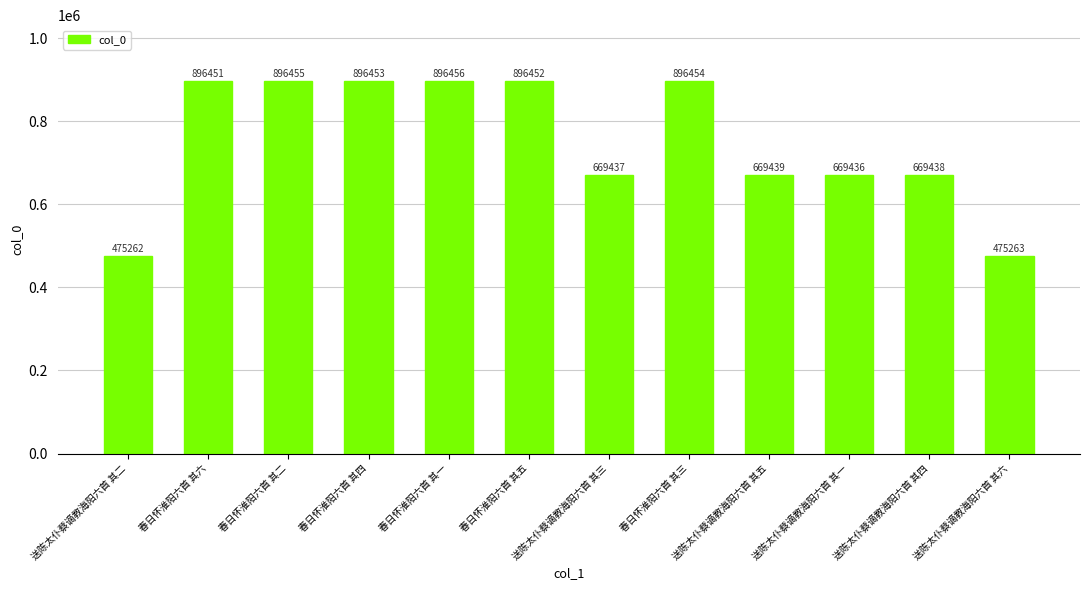

How many bars are there in total?

12